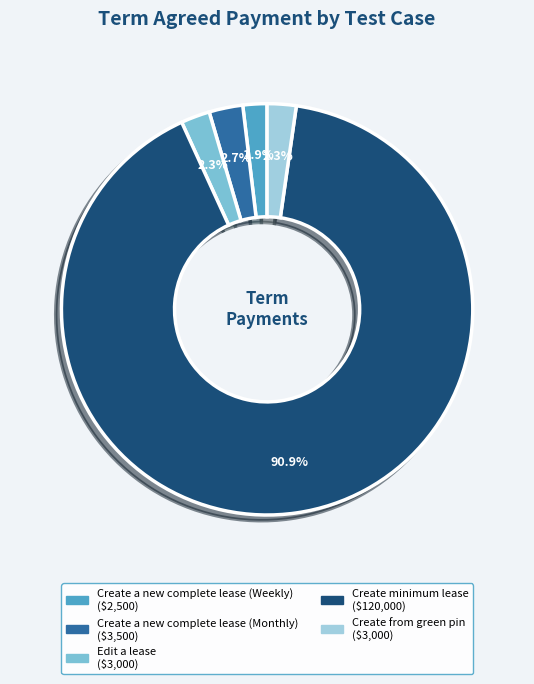

Which slice is the largest?

Create minimum lease